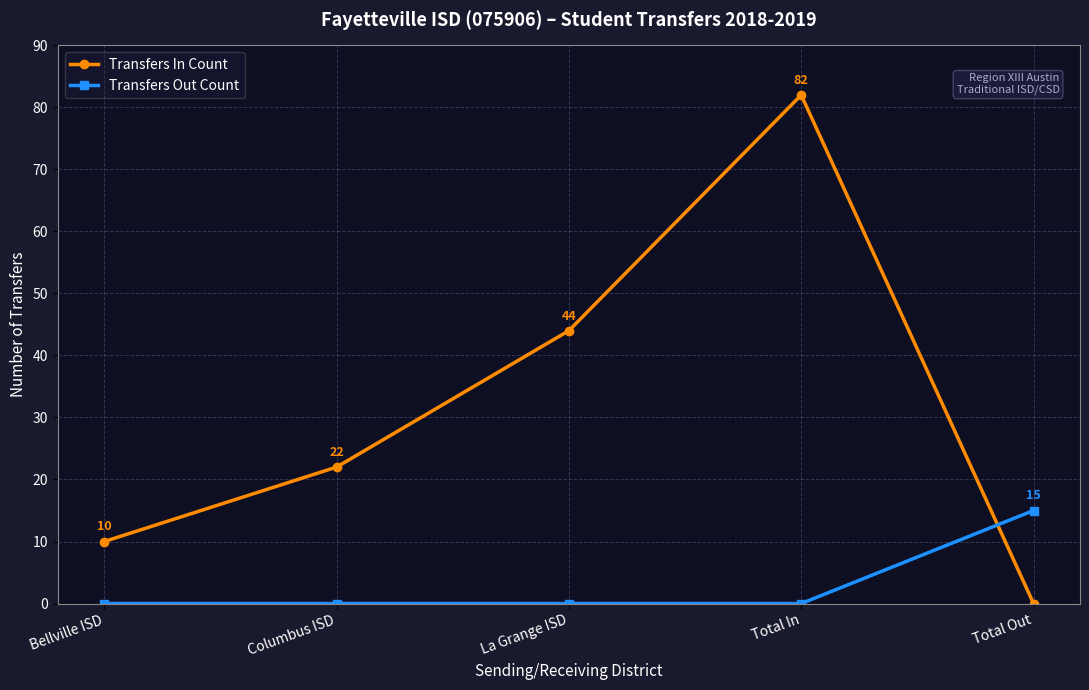

What are all the series names shown in the legend?

Transfers In Count, Transfers Out Count